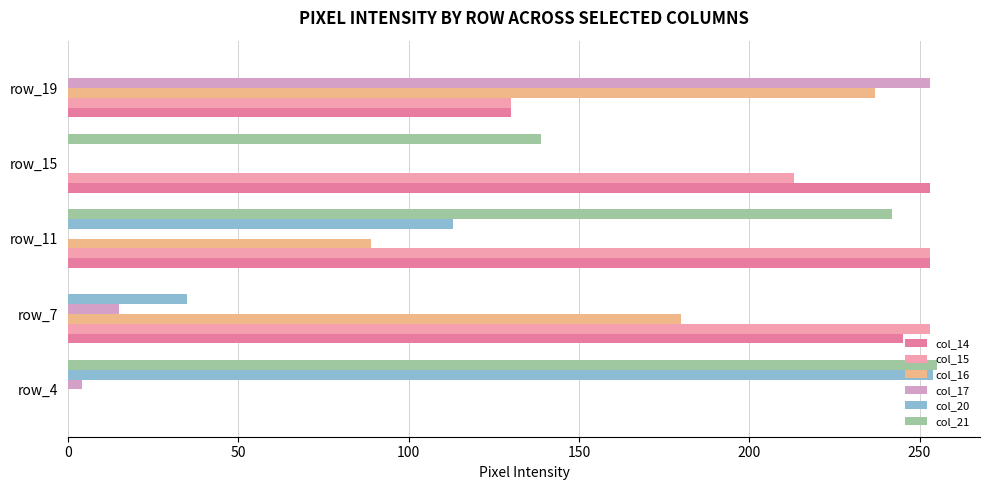

Is it true that col_15 equals 36 at row_19?

False